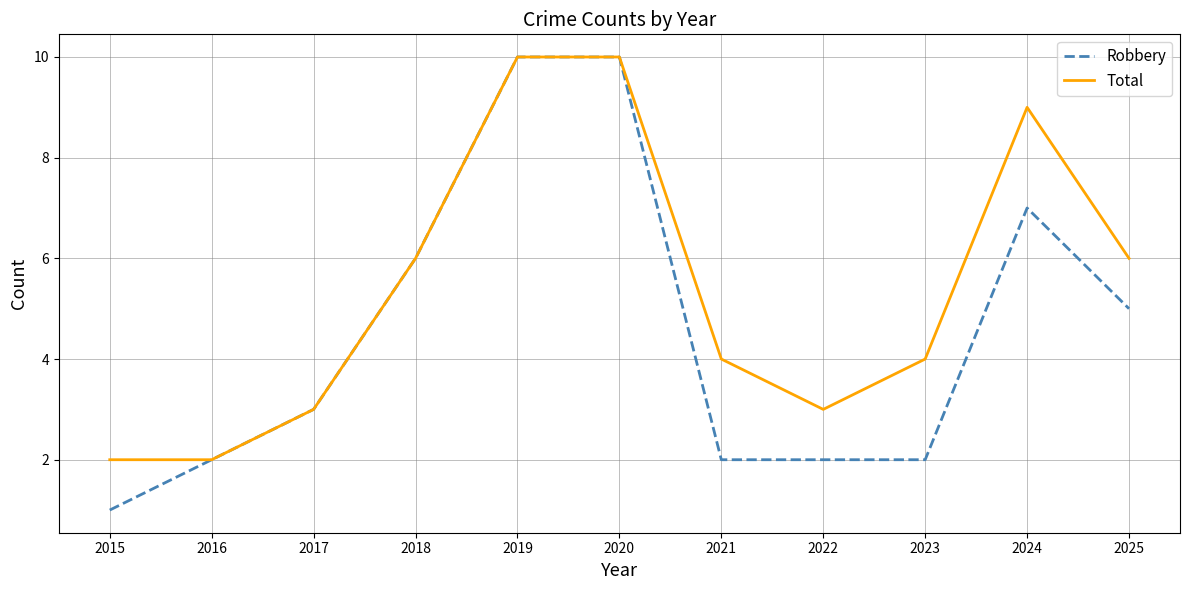

Which series changed the most between 2016 and 2021?

Total